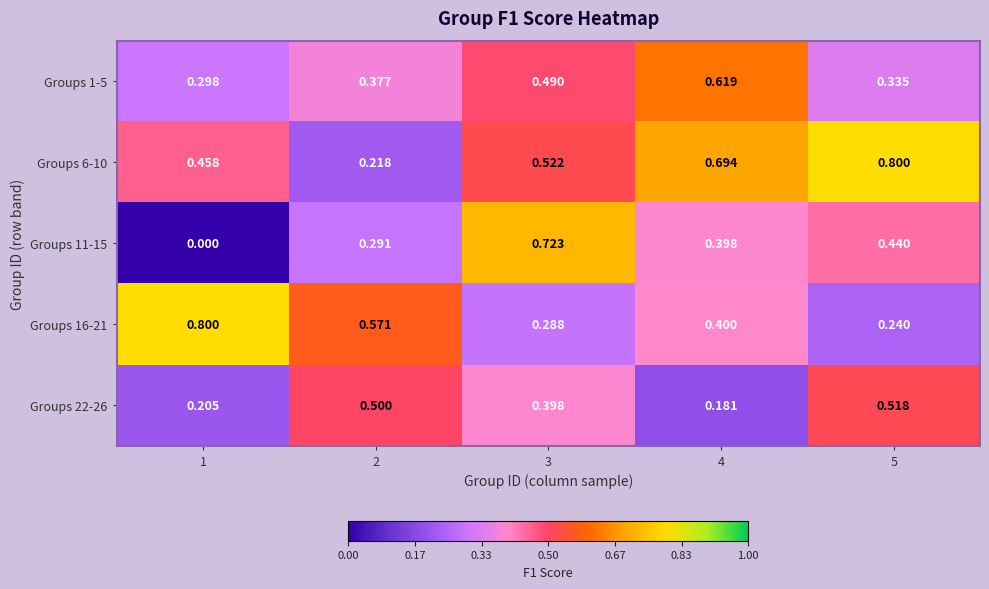

Is the value of Groups 16-21 at 4 greater than the value of Groups 11-15 at 4?

Yes